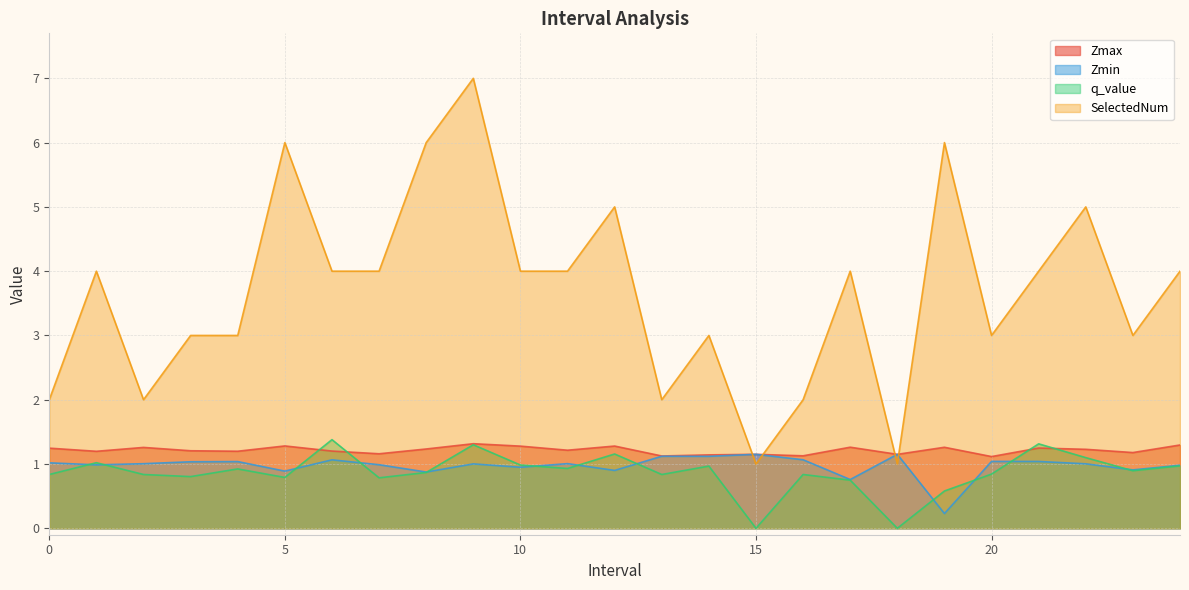

What is the minimum value for Zmax?

1.1